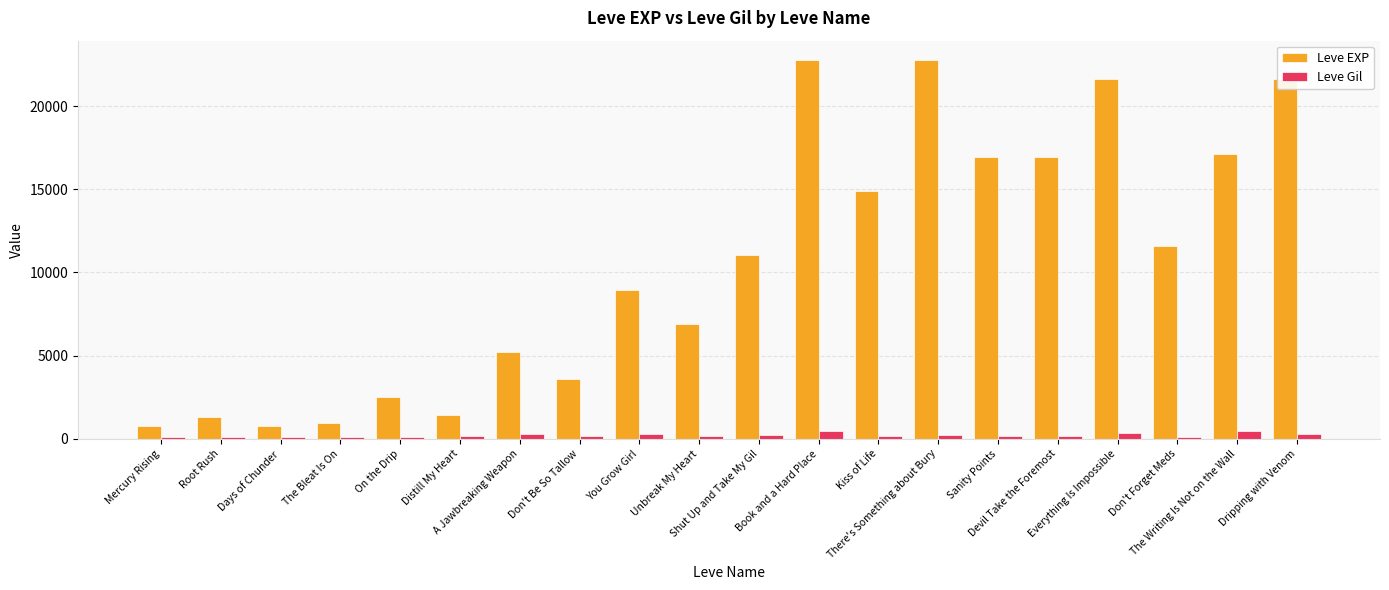

Which series has the widest spread of values?

Leve EXP